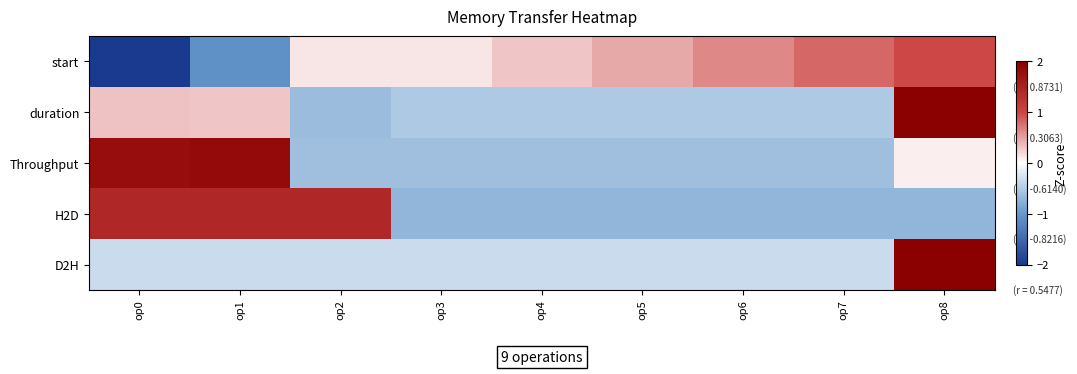

At how many categories does at least one series exceed 2?

1